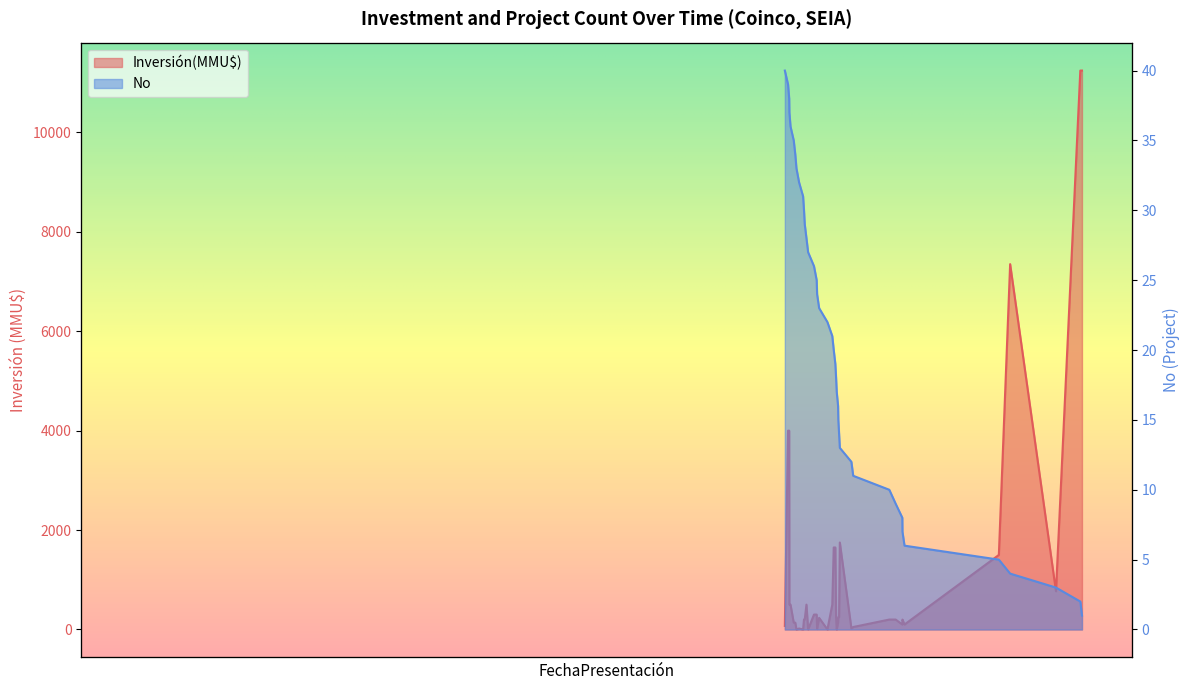

Between 2007-03-16 and 2016-12-19, which is larger?

2016-12-19